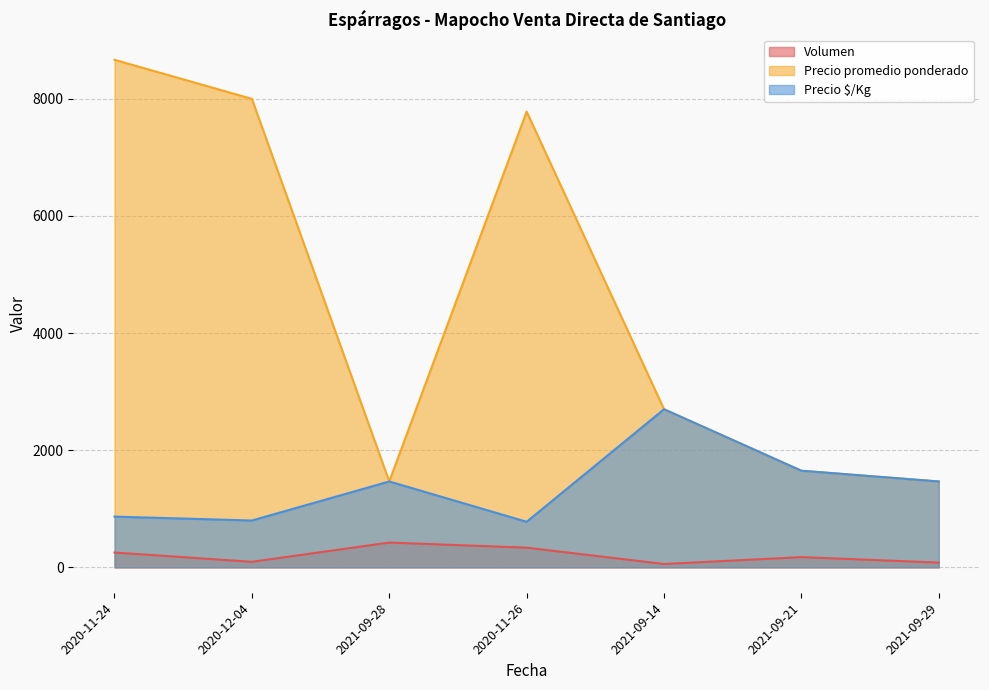

Between 2021-09-21 and 2020-12-04, which is larger?

2021-09-21